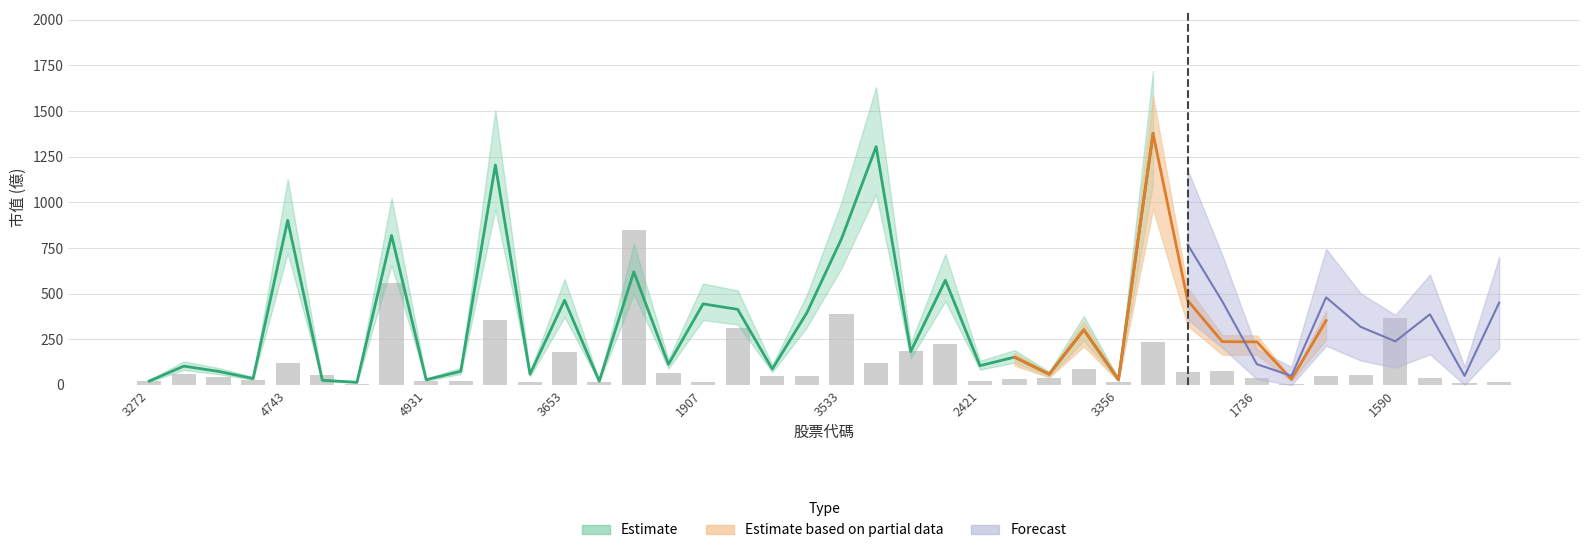

What is the value of the 2nd bar from the left?

60.0